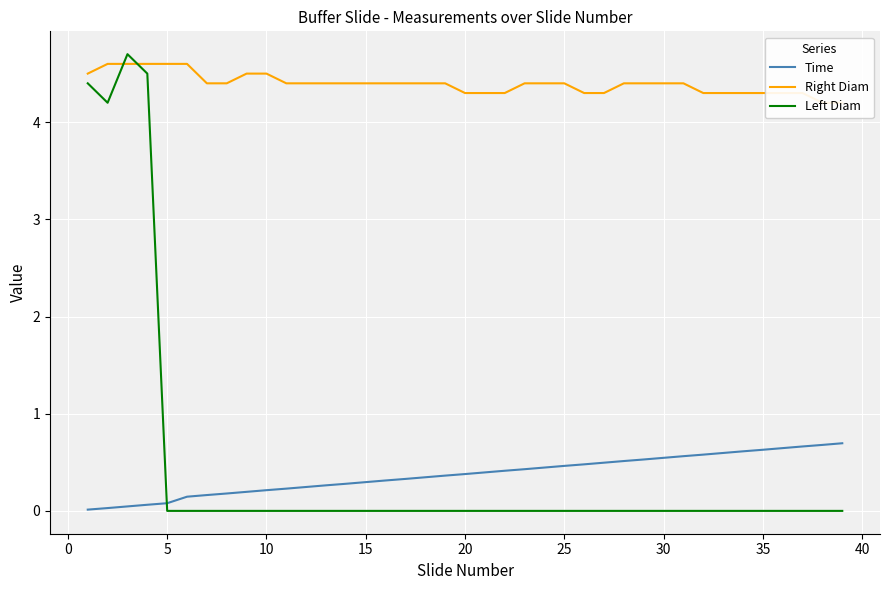

How many data points does each series have?

39